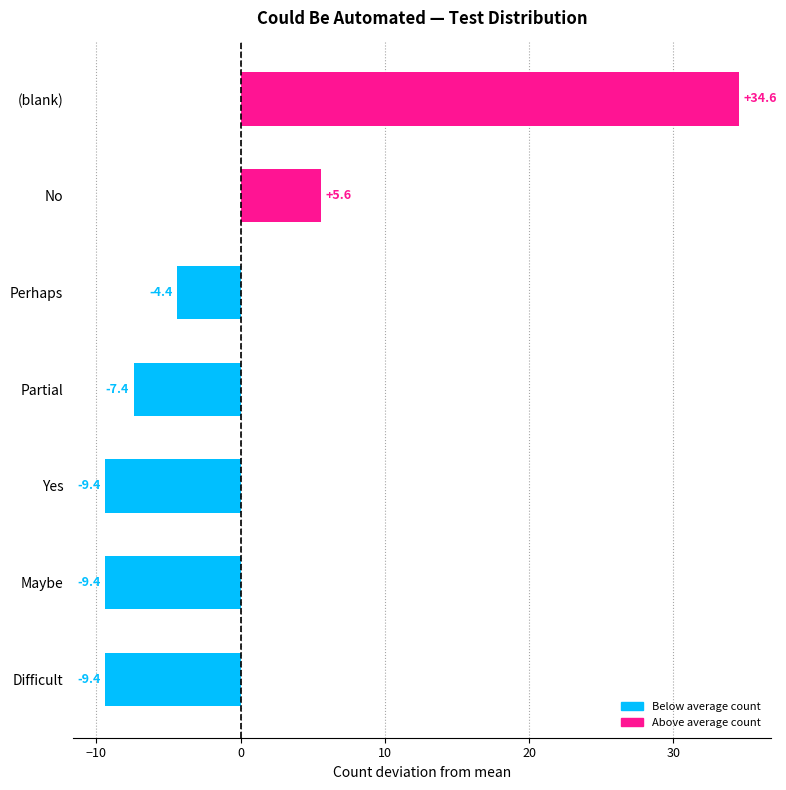

What is the difference between the values at Difficult and Partial?

2.0